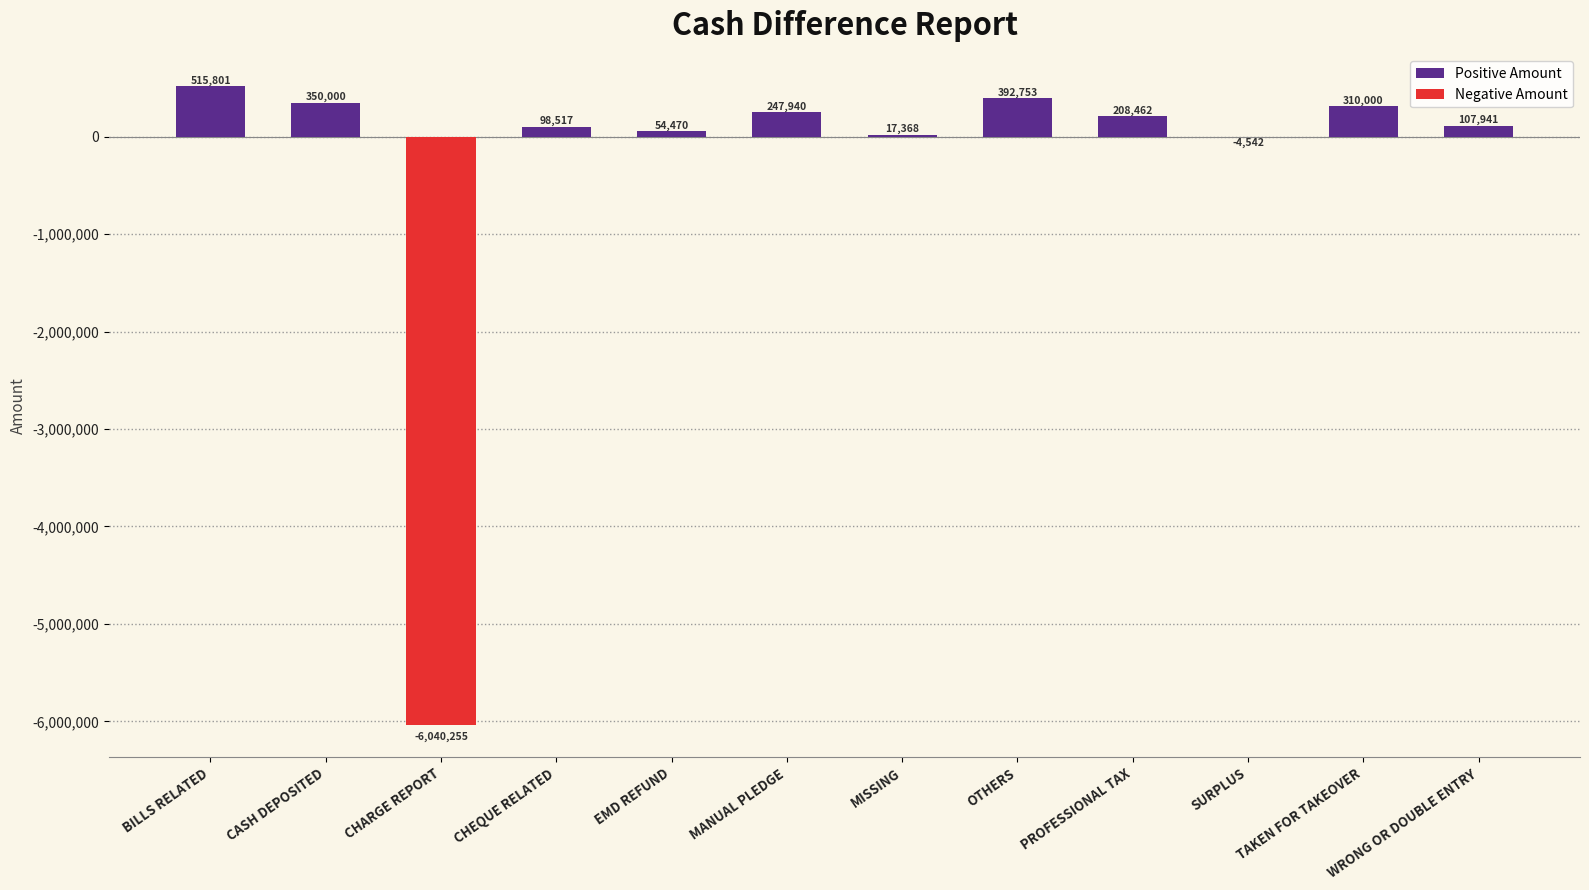

At which label is the value closest to -2762227?

SURPLUS